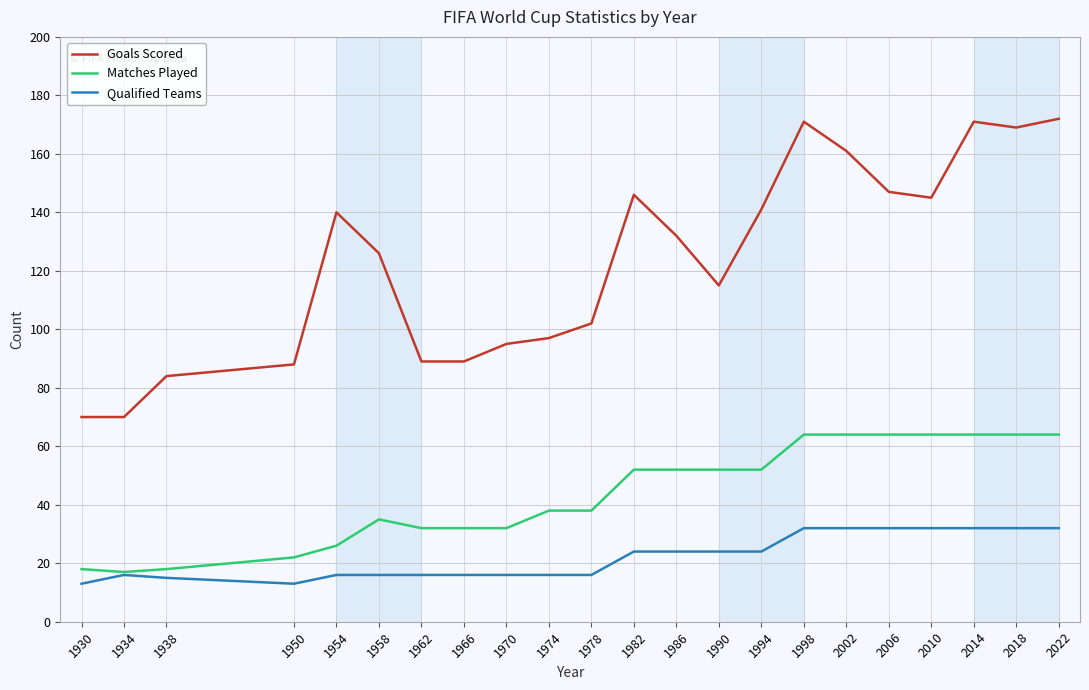

True or false: Goals Scored has more than 2 interior local peaks.

True